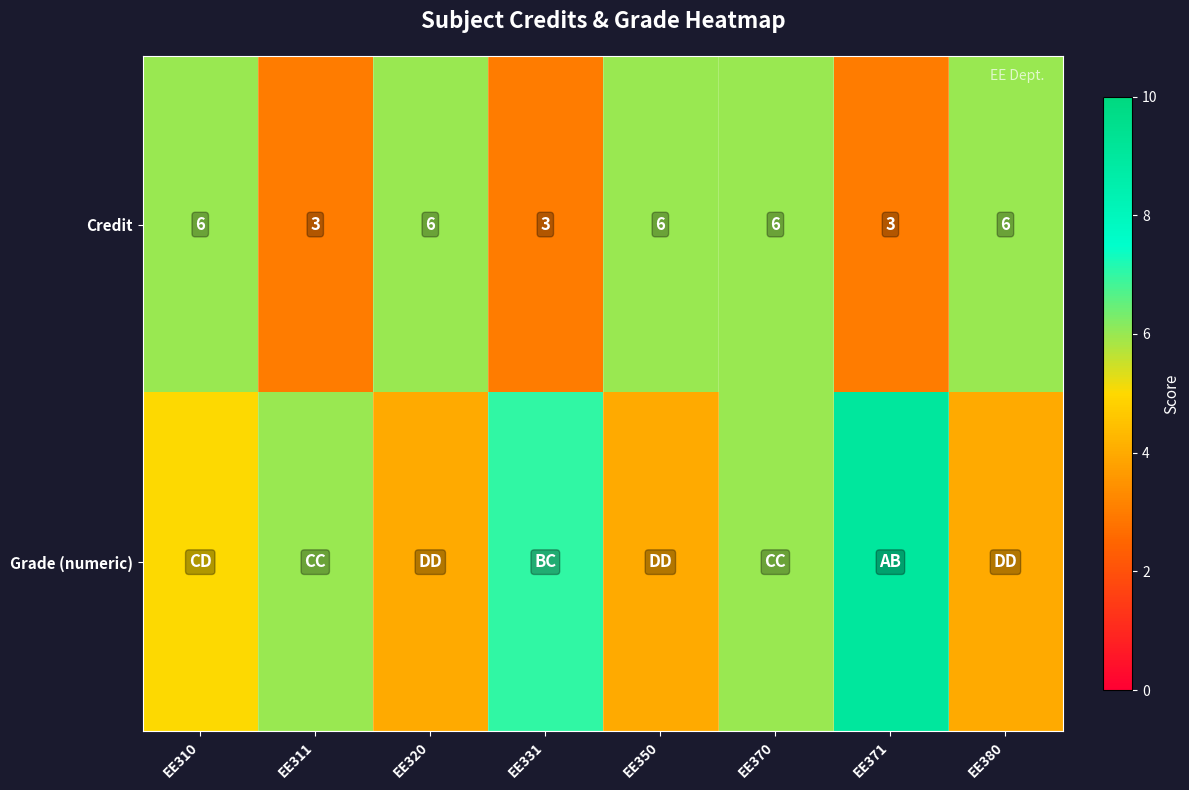

True or false: Credit has a value of 8 at EE310.

False